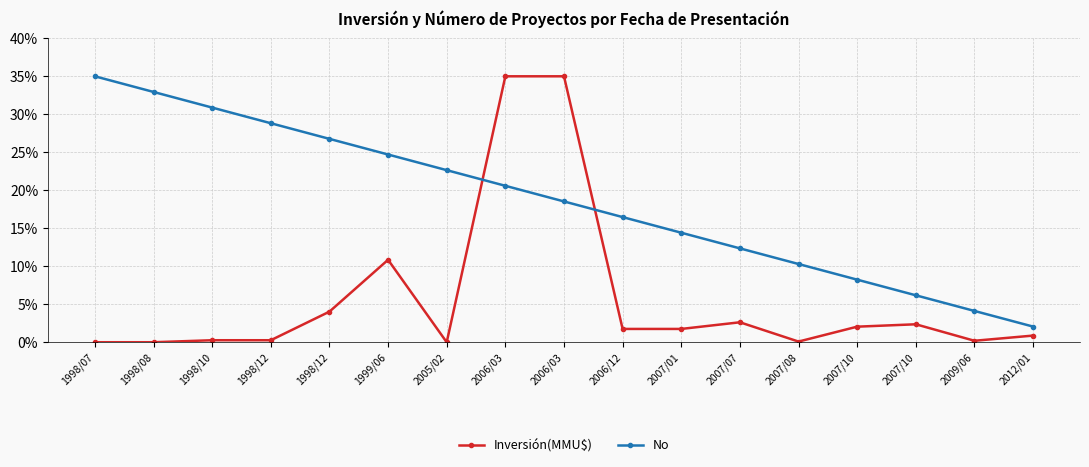

What is the difference between the Inversión(MMU$) values at 2012/01 and 2006/03?

34.1